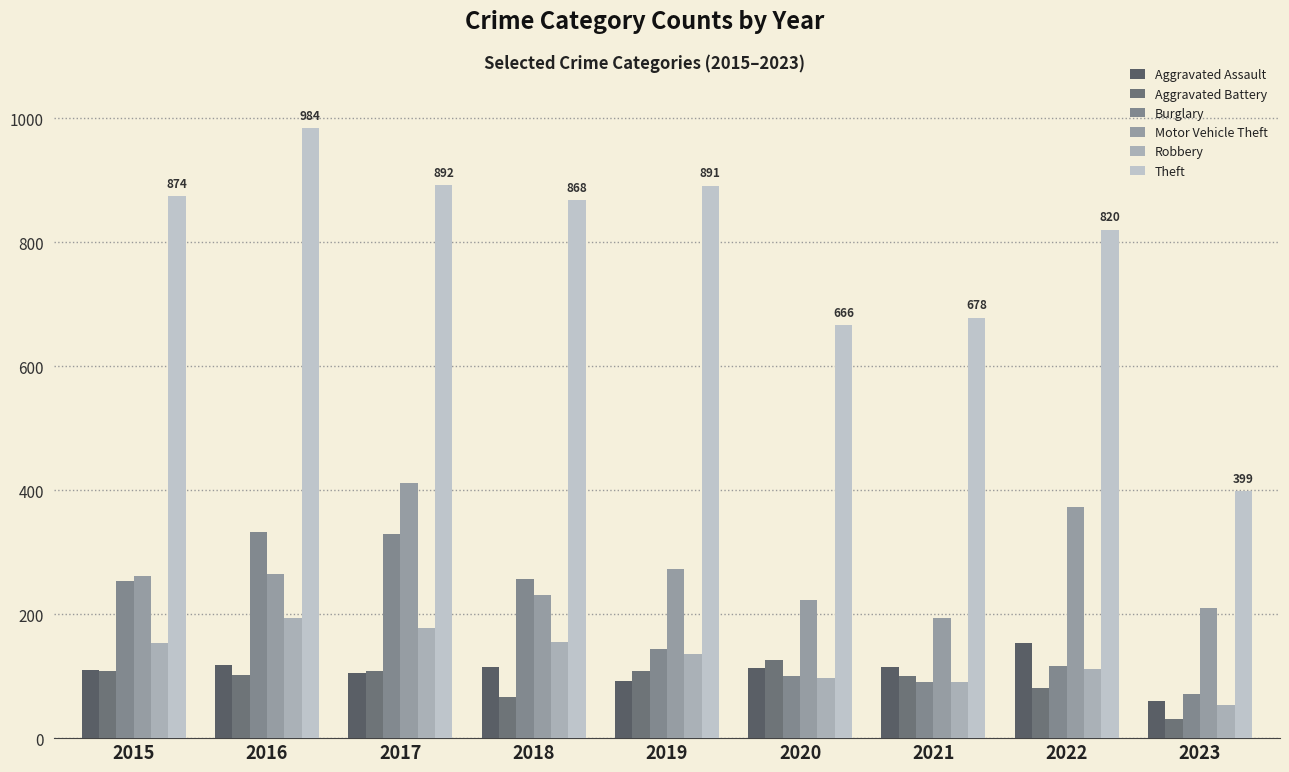

Reading left to right, extract all data points from this chart.

Aggravated Assault: 110	118	105	115	92	113	115	154	60
Aggravated Battery: 108	102	108	67	108	126	100	81	31
Burglary: 254	333	329	257	143	100	90	116	71
Motor Vehicle Theft: 261	265	411	231	273	222	193	373	210
Robbery: 154	194	178	155	135	97	91	111	54
Theft: 874	984	892	868	891	666	678	820	399